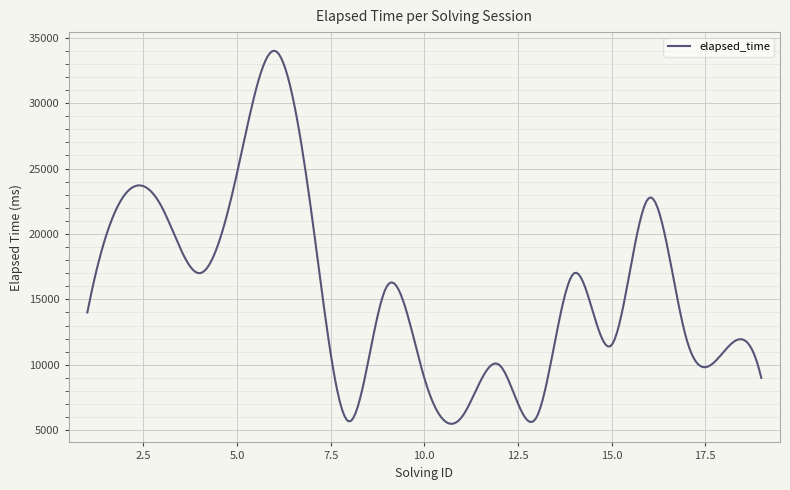

What is the maximum value shown in the chart?

34001.2